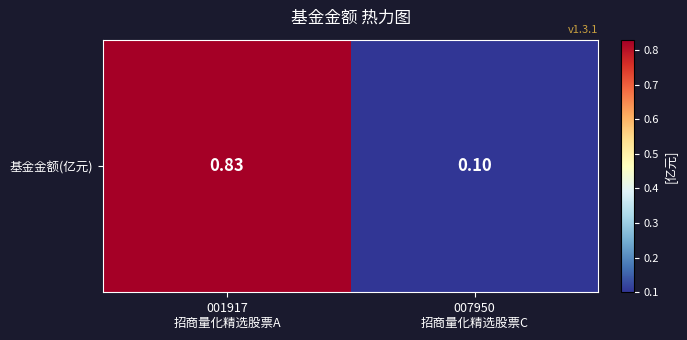

Reading left to right, extract all data points from this chart.

0.8	0.1